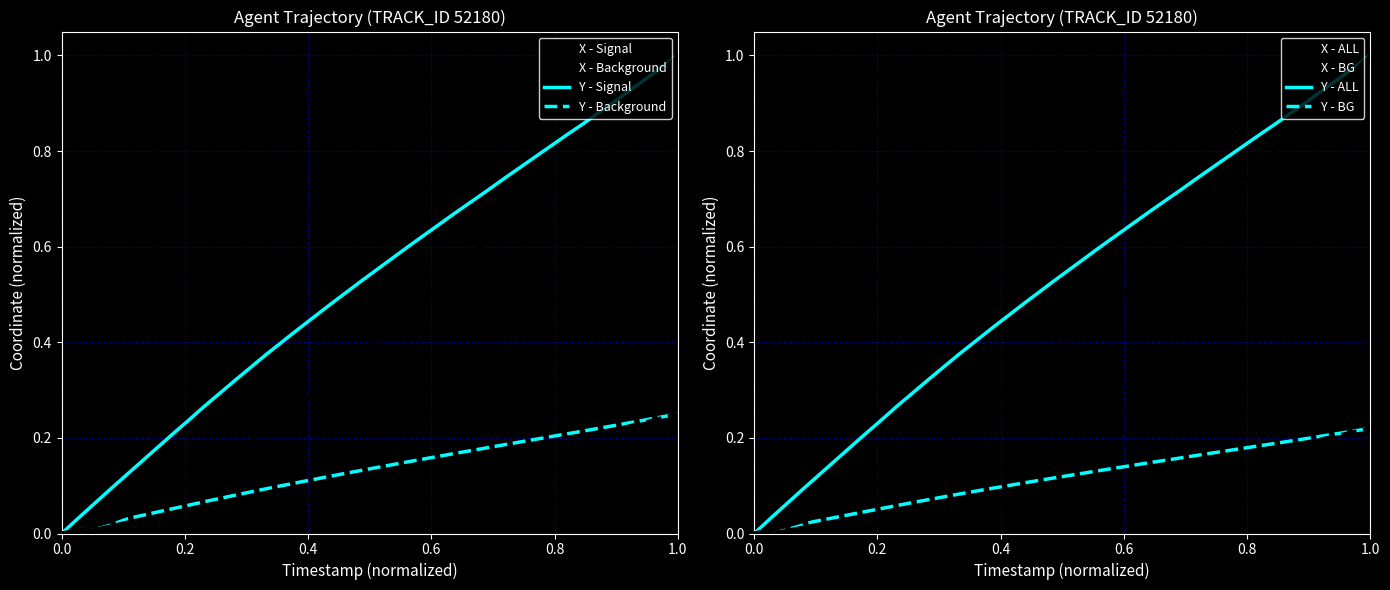

How many lines are shown in the chart?

2